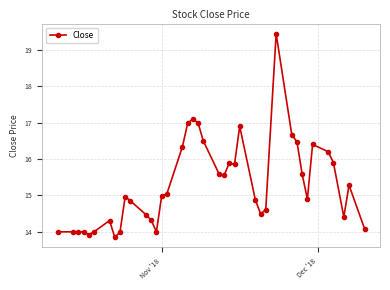

How many distinct data groups are displayed?

1